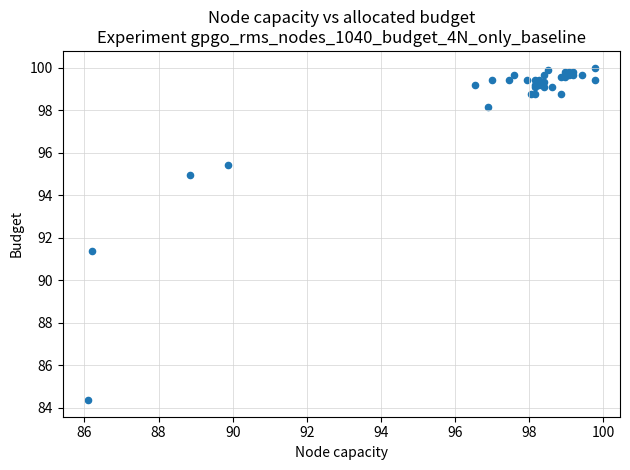

What Y value in the scatter plot is closest to 92?

91.4